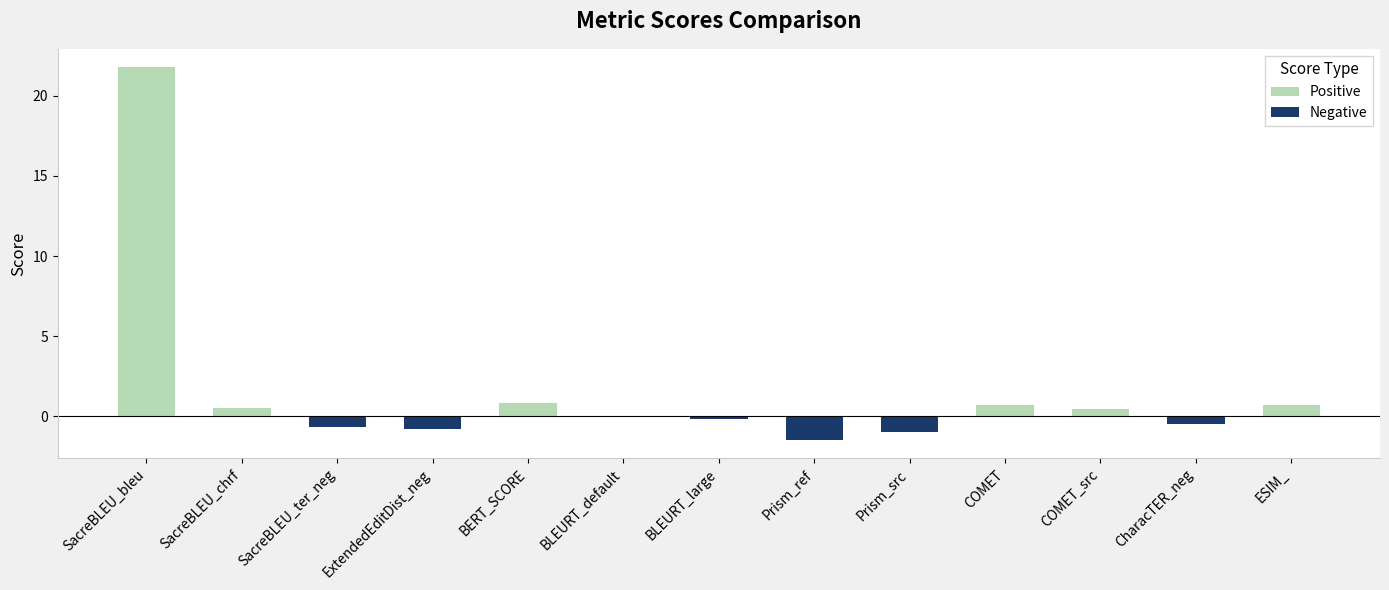

Count the number of values greater than 0.

6